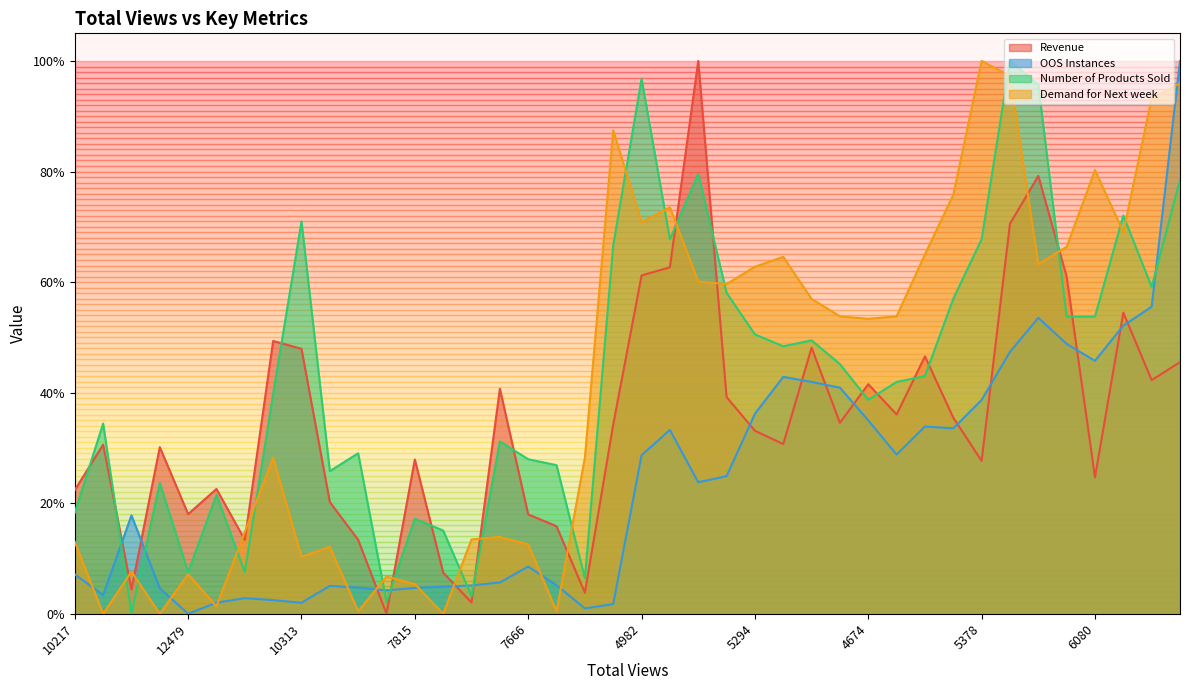

True or false: Demand for Next week has a value of 0.0 at 9067.

True